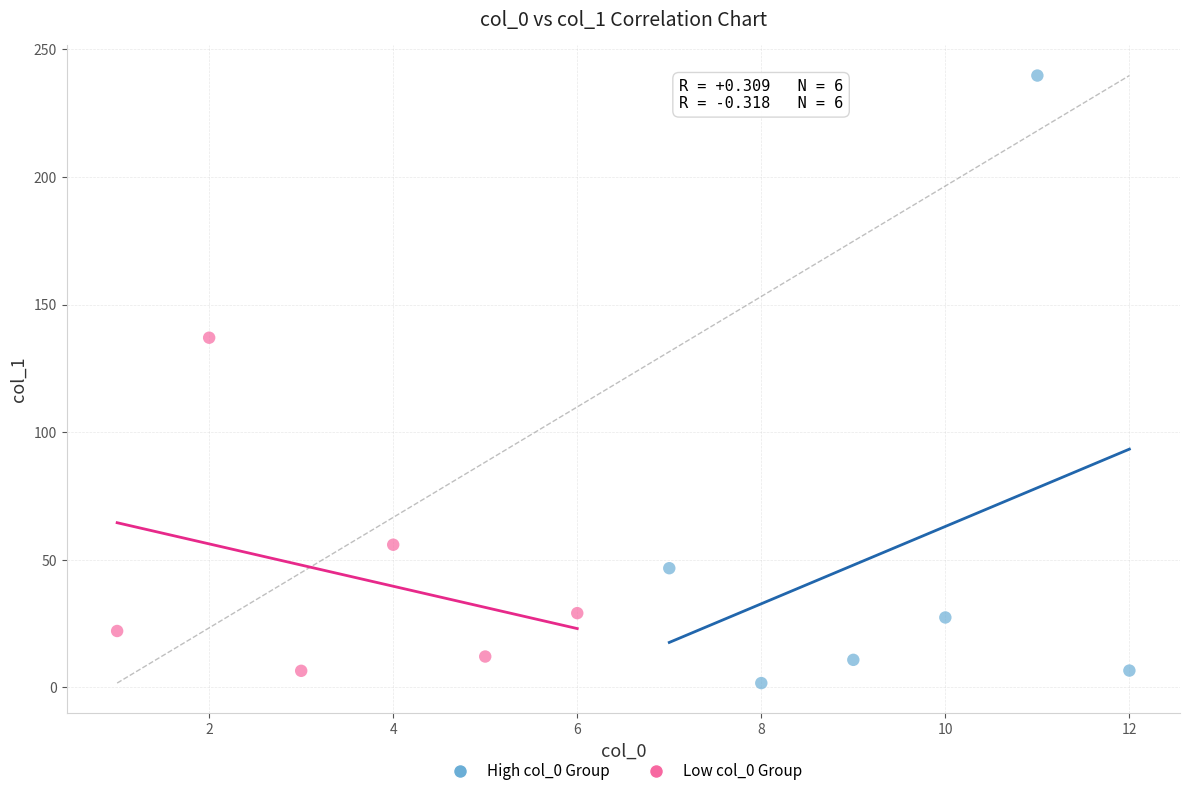

Which series reaches the maximum Y coordinate?

High col_0 Group